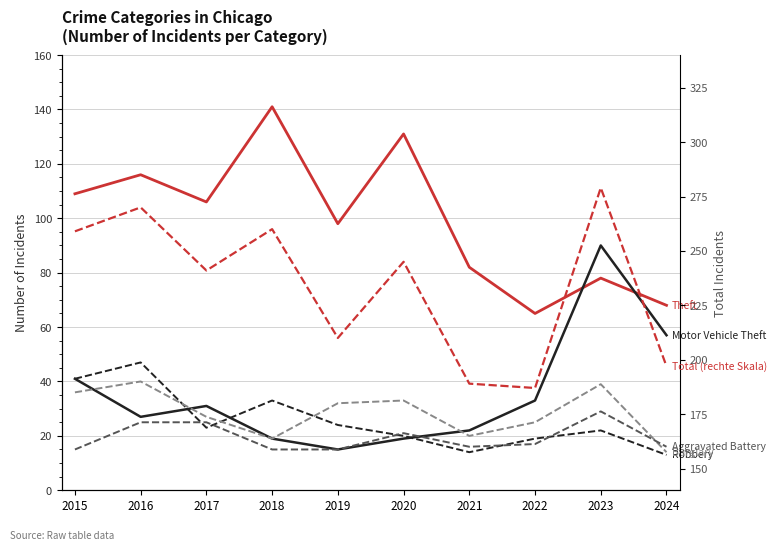

Which series has the largest total across all categories?

Total (rechte Skala)